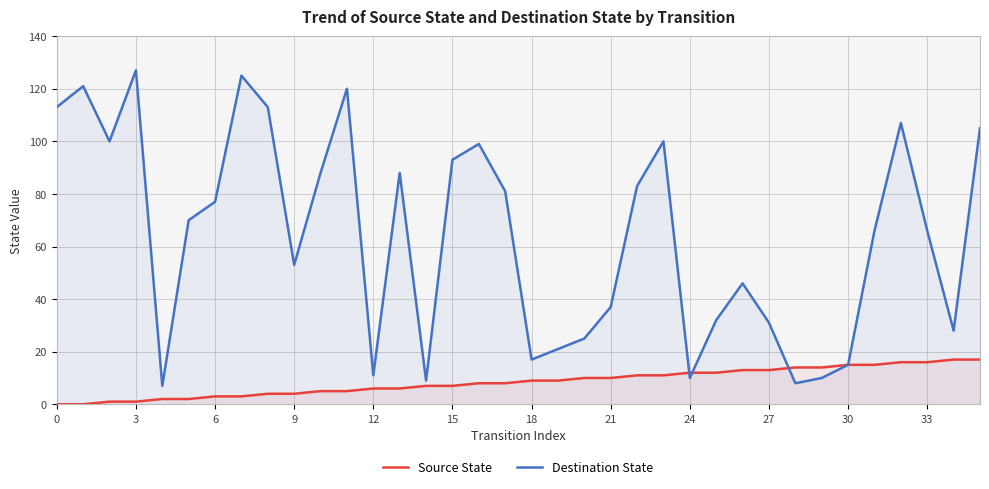

Is it true that Destination State equals 52 at 27?

False